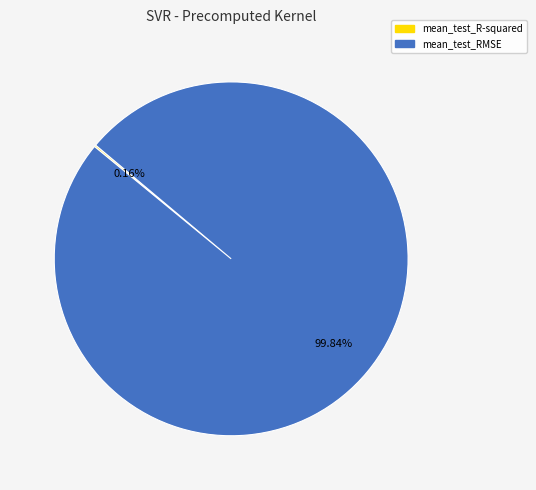

Which category has the biggest portion of the pie?

mean_test_RMSE